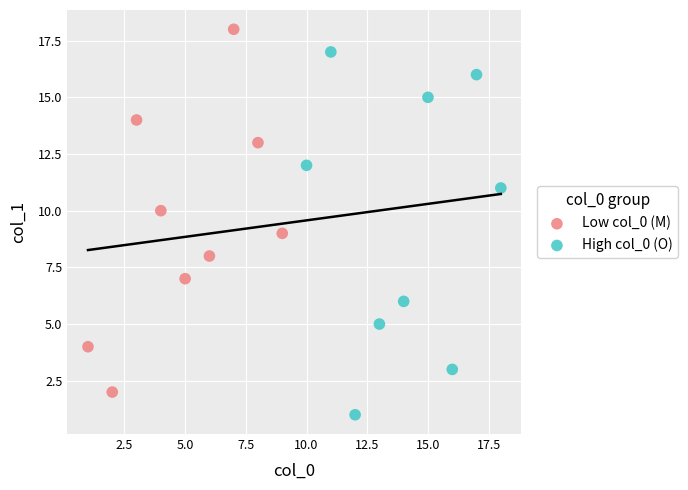

Which series contains the lowest Y value?

High col_0 (O)